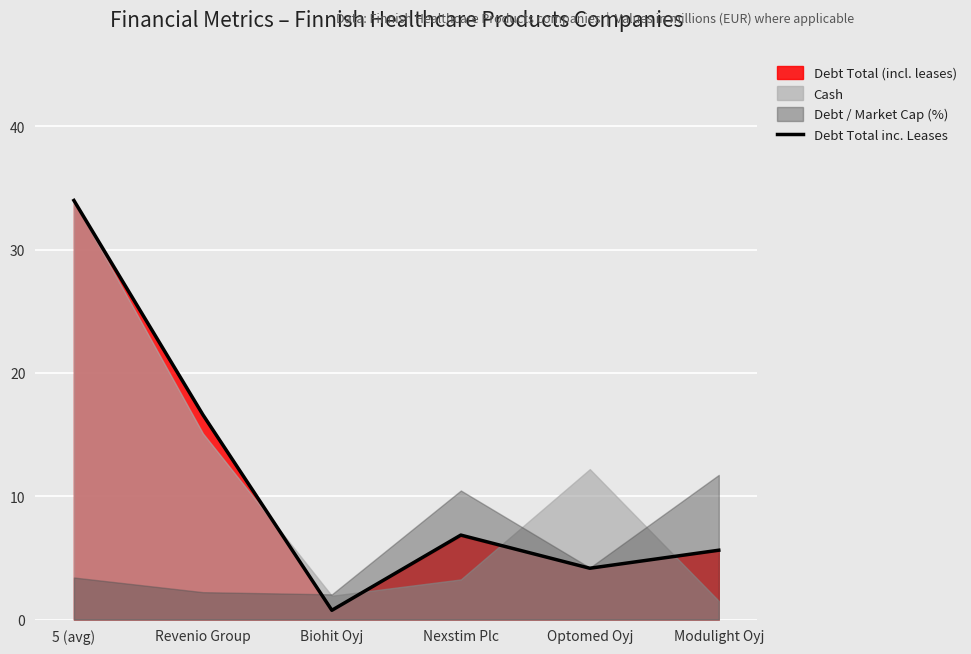

At which category does the data reach its first local peak?

Nexstim Plc